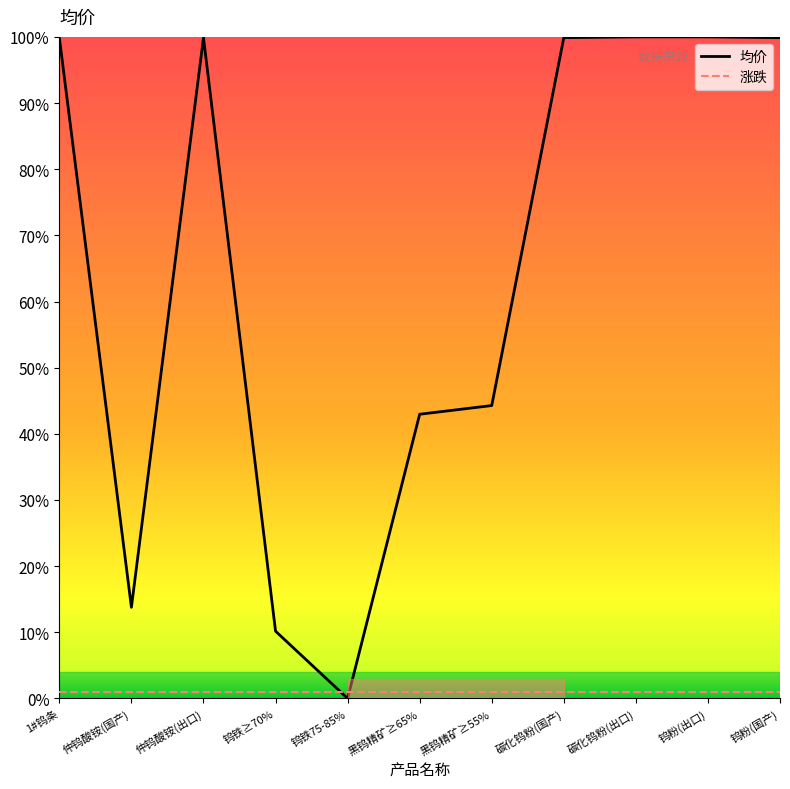

List the series in order of their peak value, highest first.

均价, 涨跌